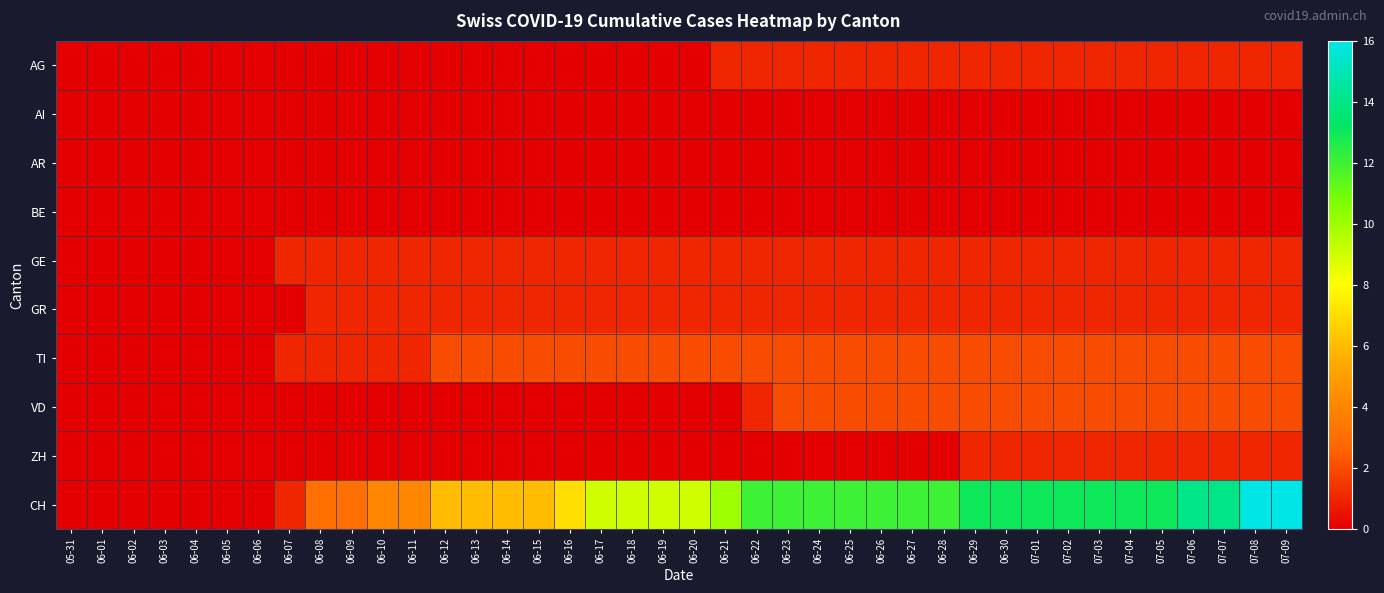

What is the total value across all series at 07-07?

22